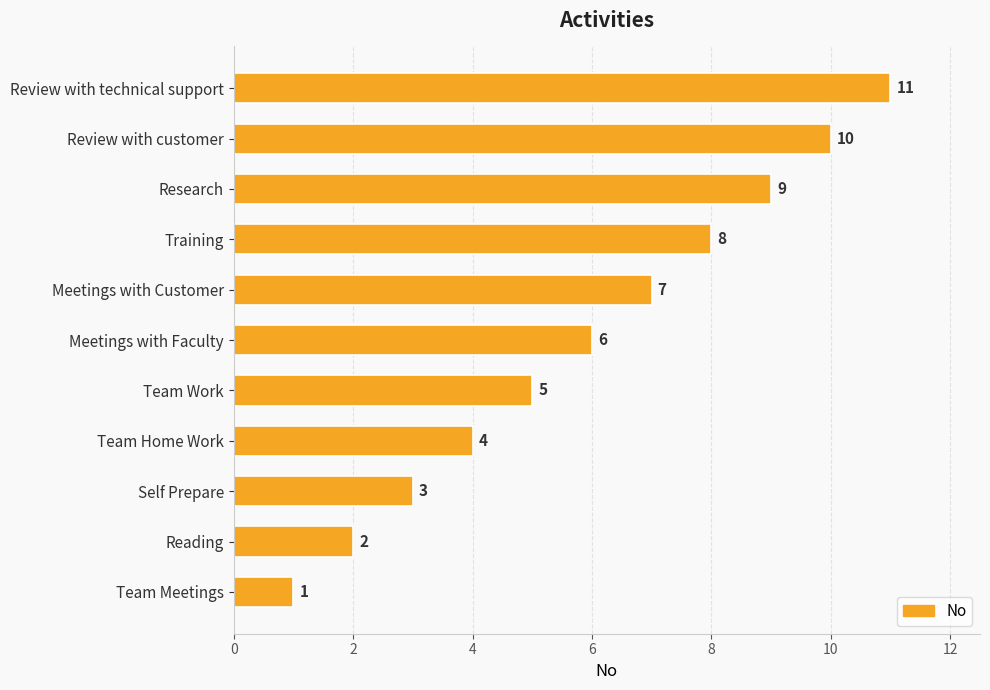

Where is the data nearest to the value 6?

Meetings with Faculty